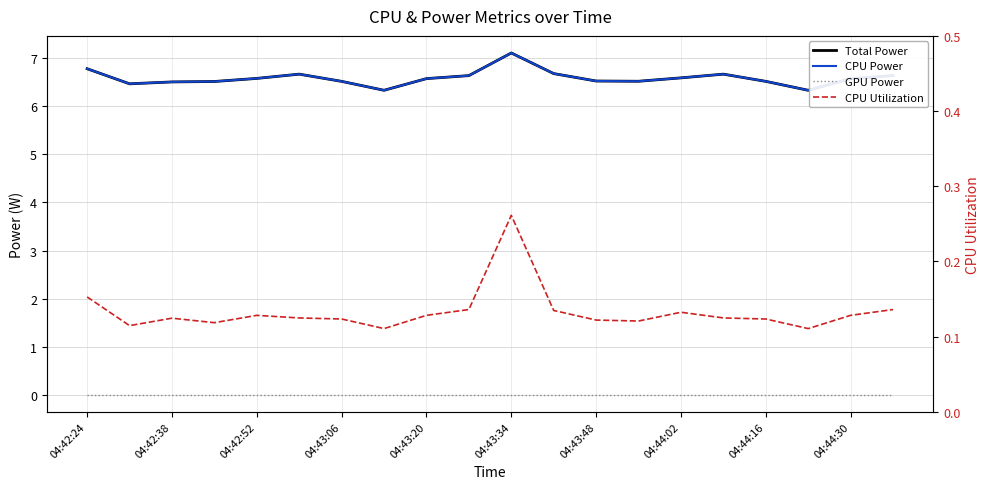

What is the minimum value for CPU Power?

6.3